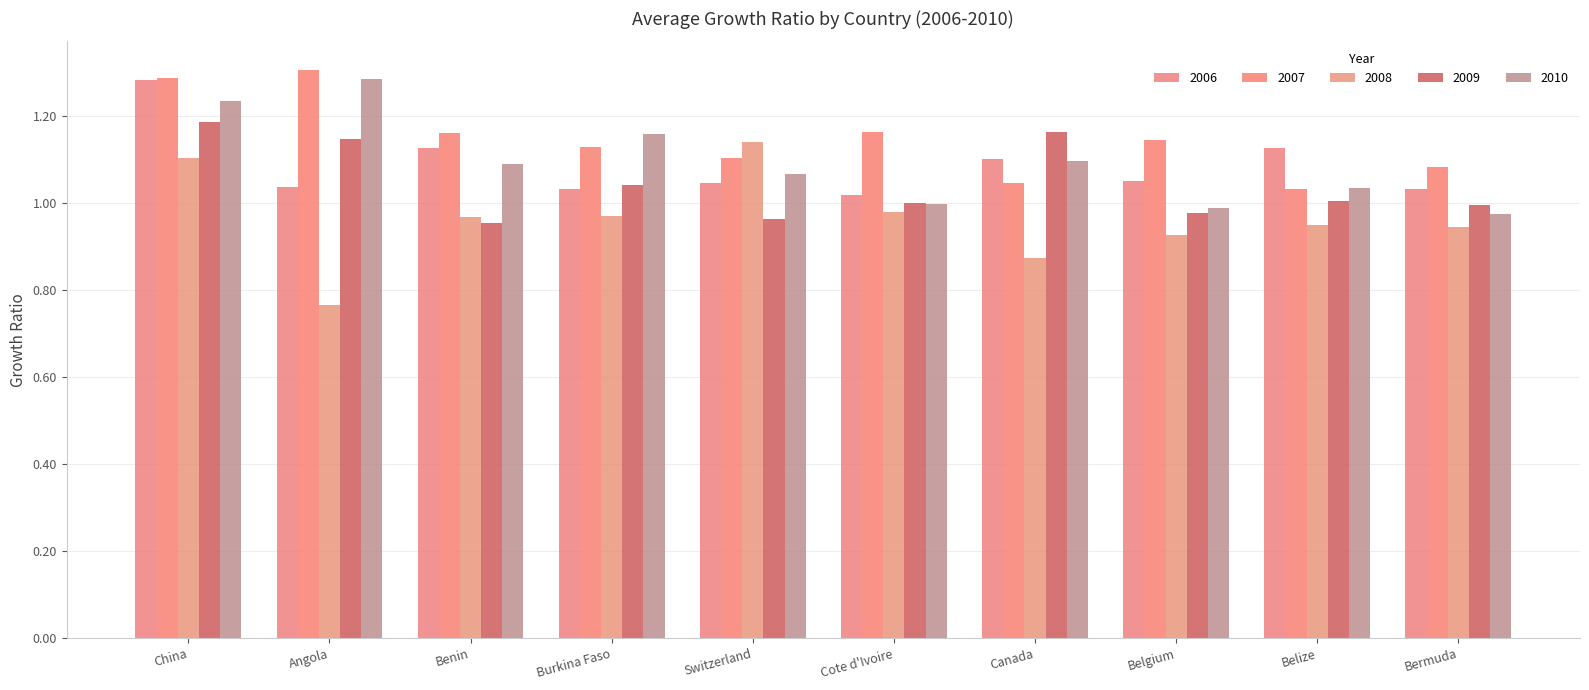

Which series changed the most between Cote d'Ivoire and Belize?

2007